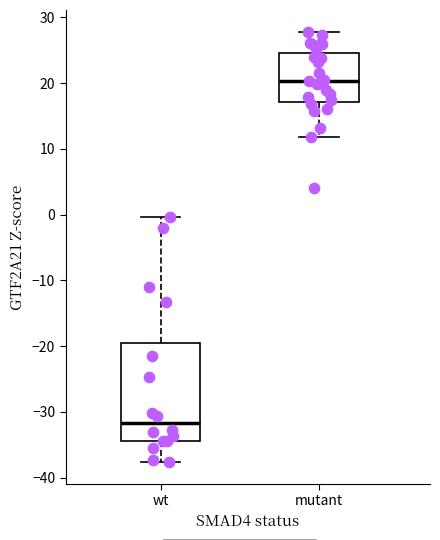

Which box has the highest median line?

mutant